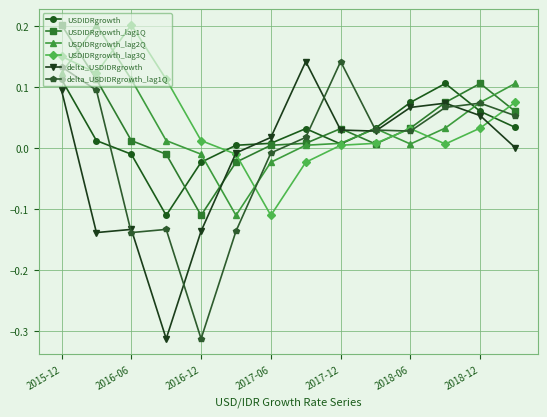

At which category is the sum across all series the highest?

2015-12